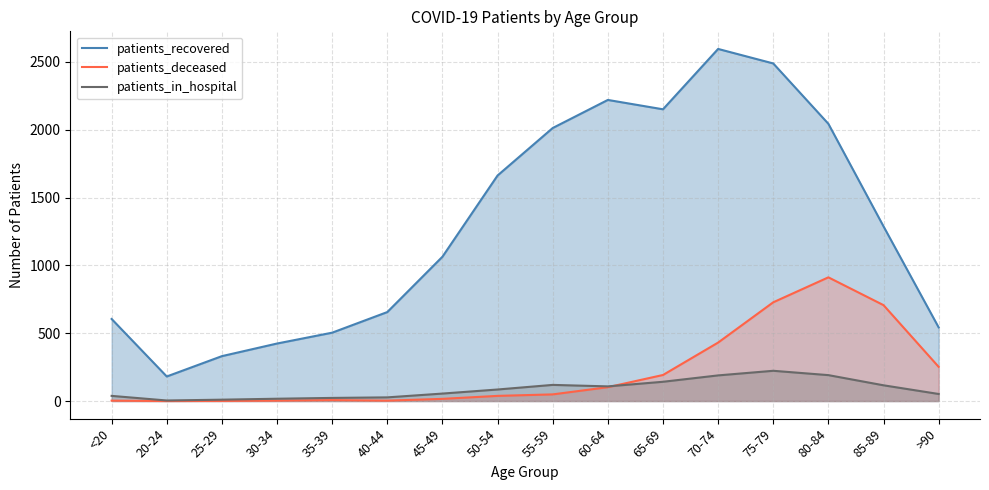

List the labels in order of patients_deceased value, largest first.

80-84, 75-79, 85-89, 70-74, >90, 65-69, 60-64, 55-59, 50-54, 45-49, 35-39, <20, 30-34, 40-44, 25-29, 20-24